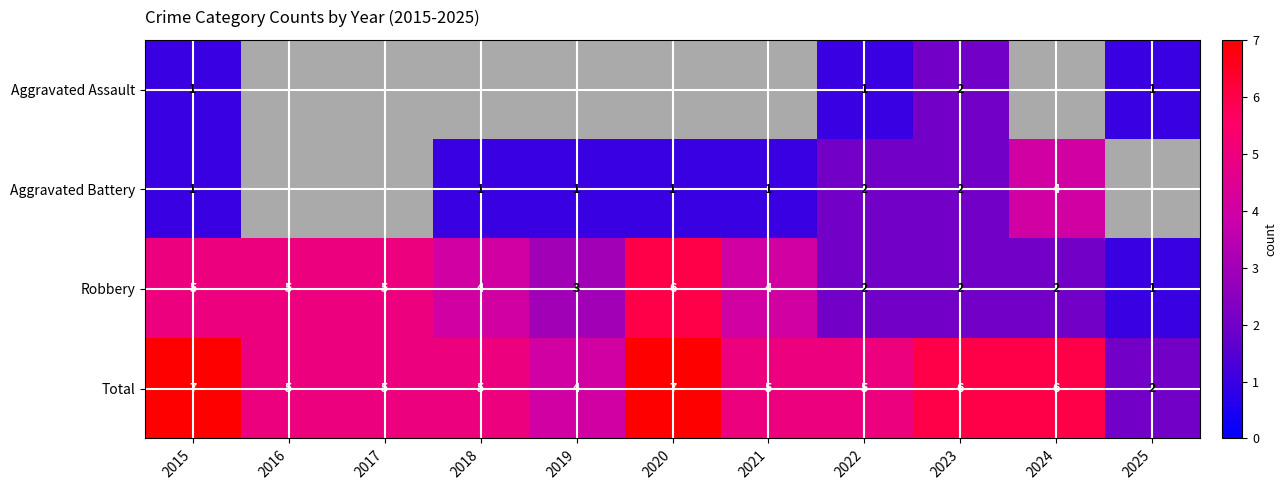

Where is Total nearest to the value 4?

2019